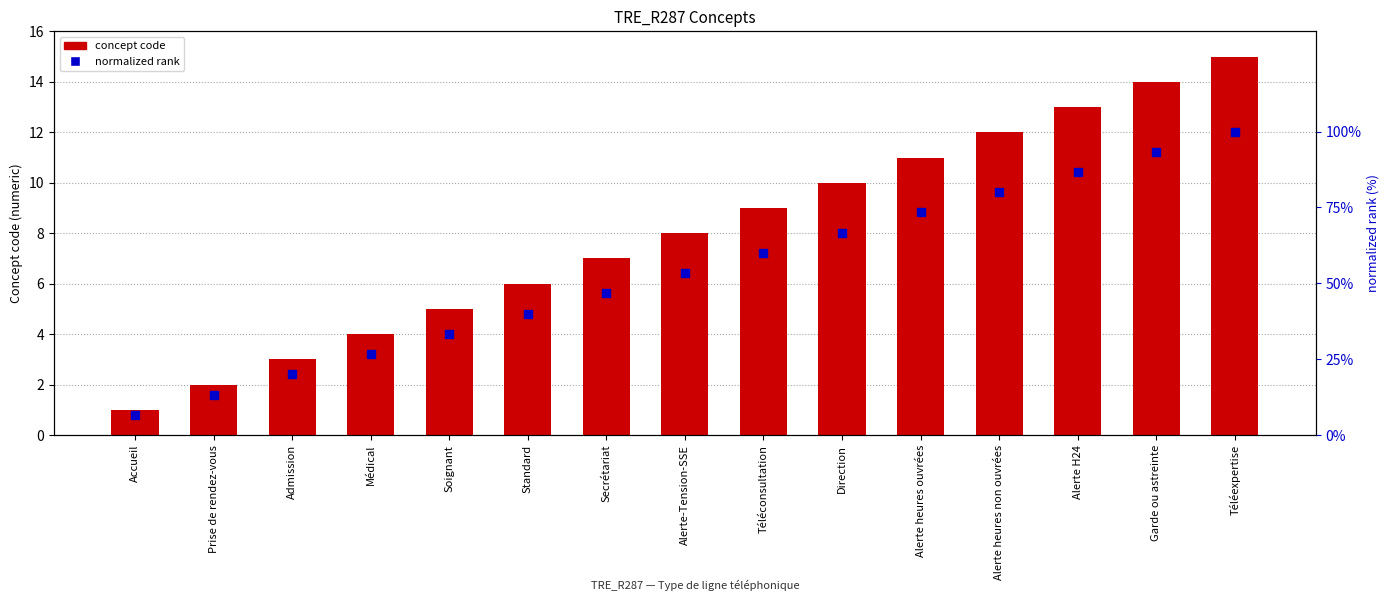

What is the total value across all series at Standard?

46.0